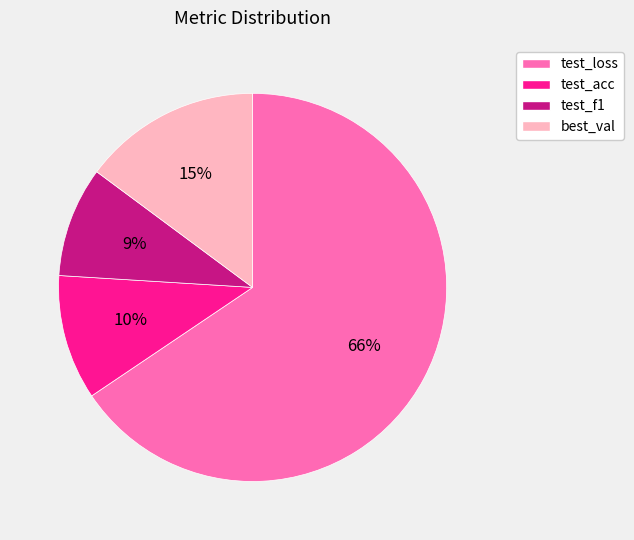

To the nearest percent, what percentage of the pie is best_val?

15%